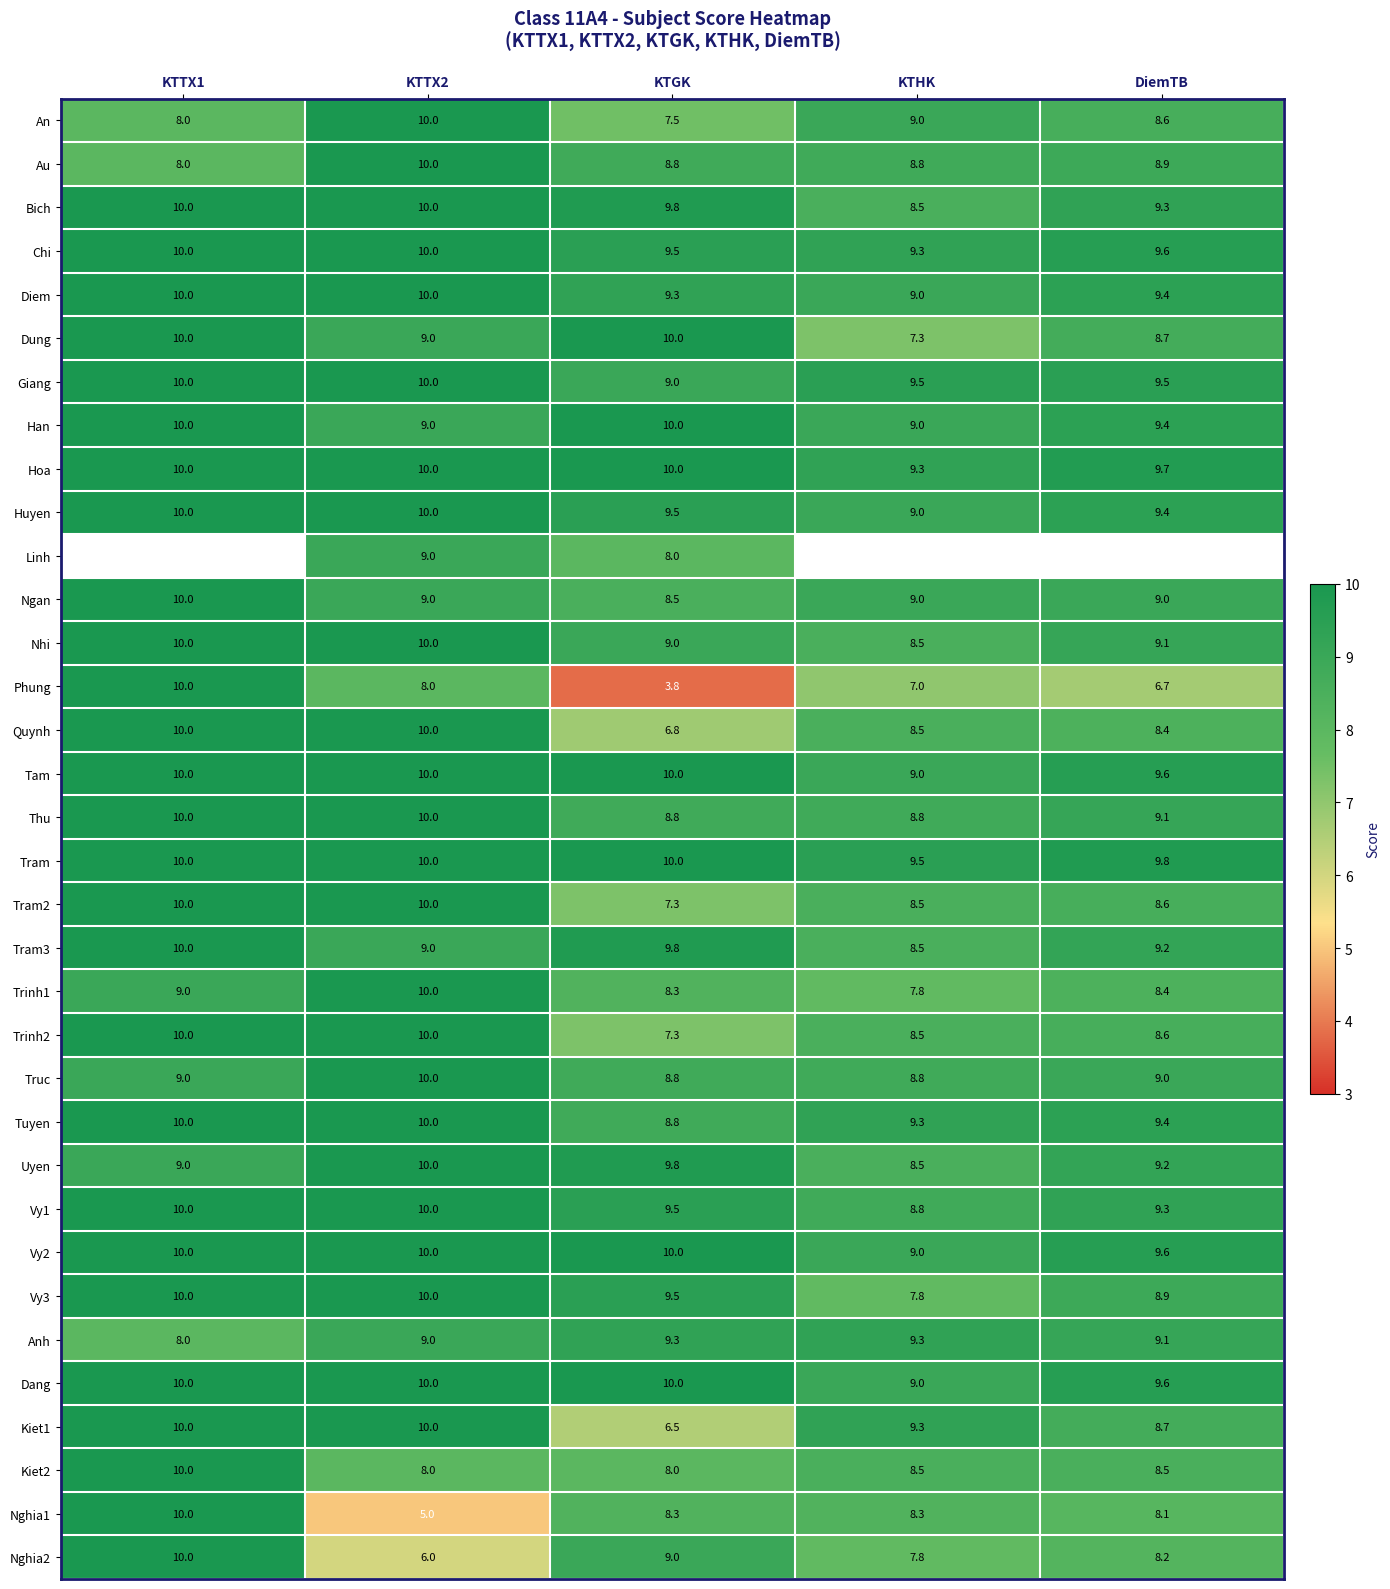

Count the number of categories in the chart.

5